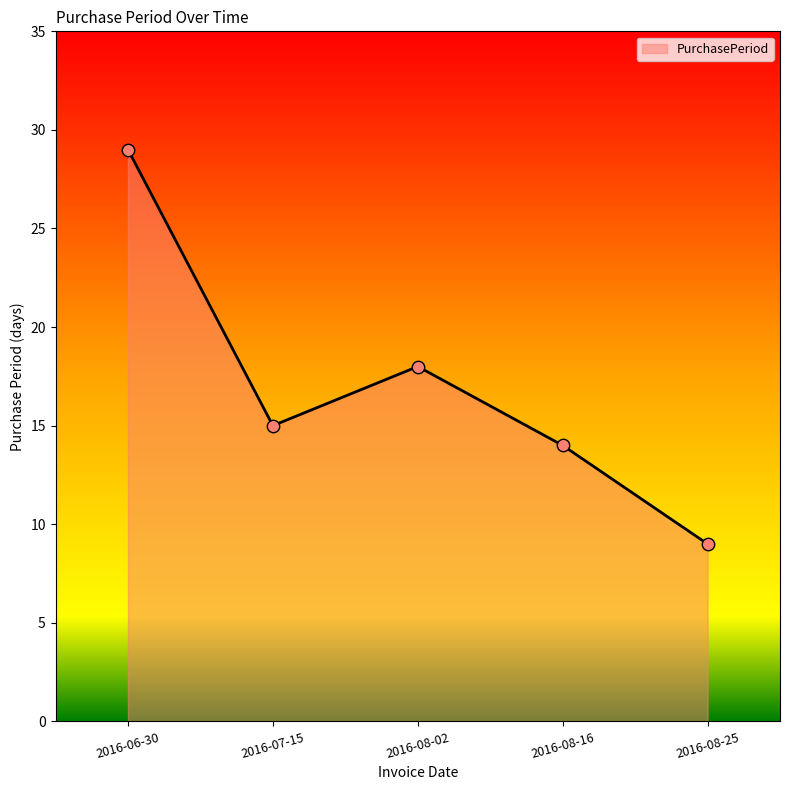

Between 2016-06-30 and 2016-07-15, which is larger?

2016-06-30